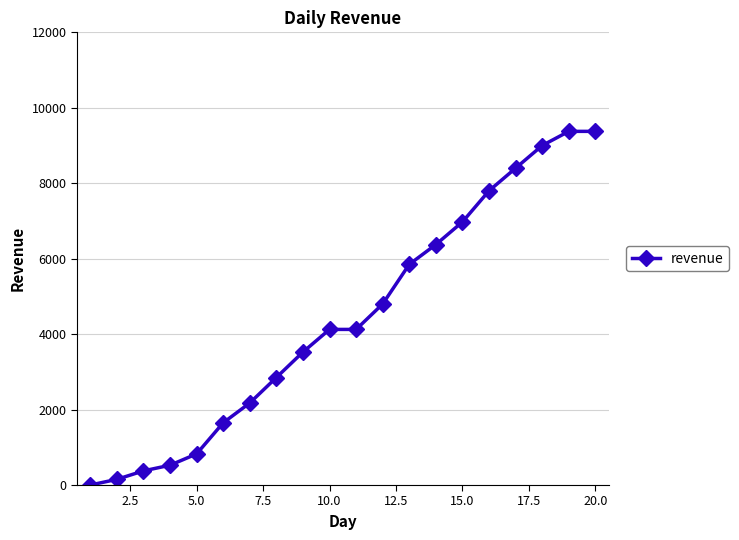

Reading left to right, list all the values displayed in this chart.

0	150	375	525	825	1650	2175	2850	3525	4125	4125	4800	5850	6375	6975	7800	8400	9000	9375	9375